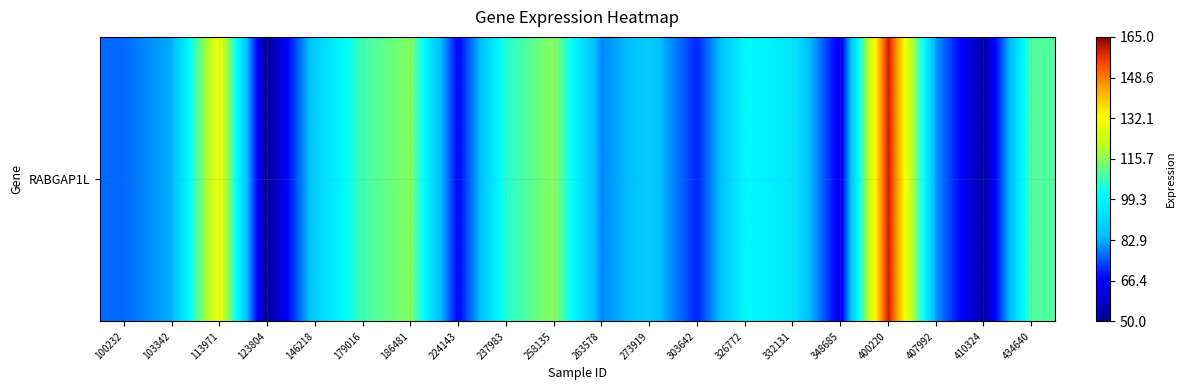

List the labels in order of value, smallest first.

123804, 410324, 348685, 224143, 303642, 100232, 263578, 407992, 103342, 273919, 146218, 332131, 326772, 237983, 179016, 434640, 186481, 258135, 113971, 400220